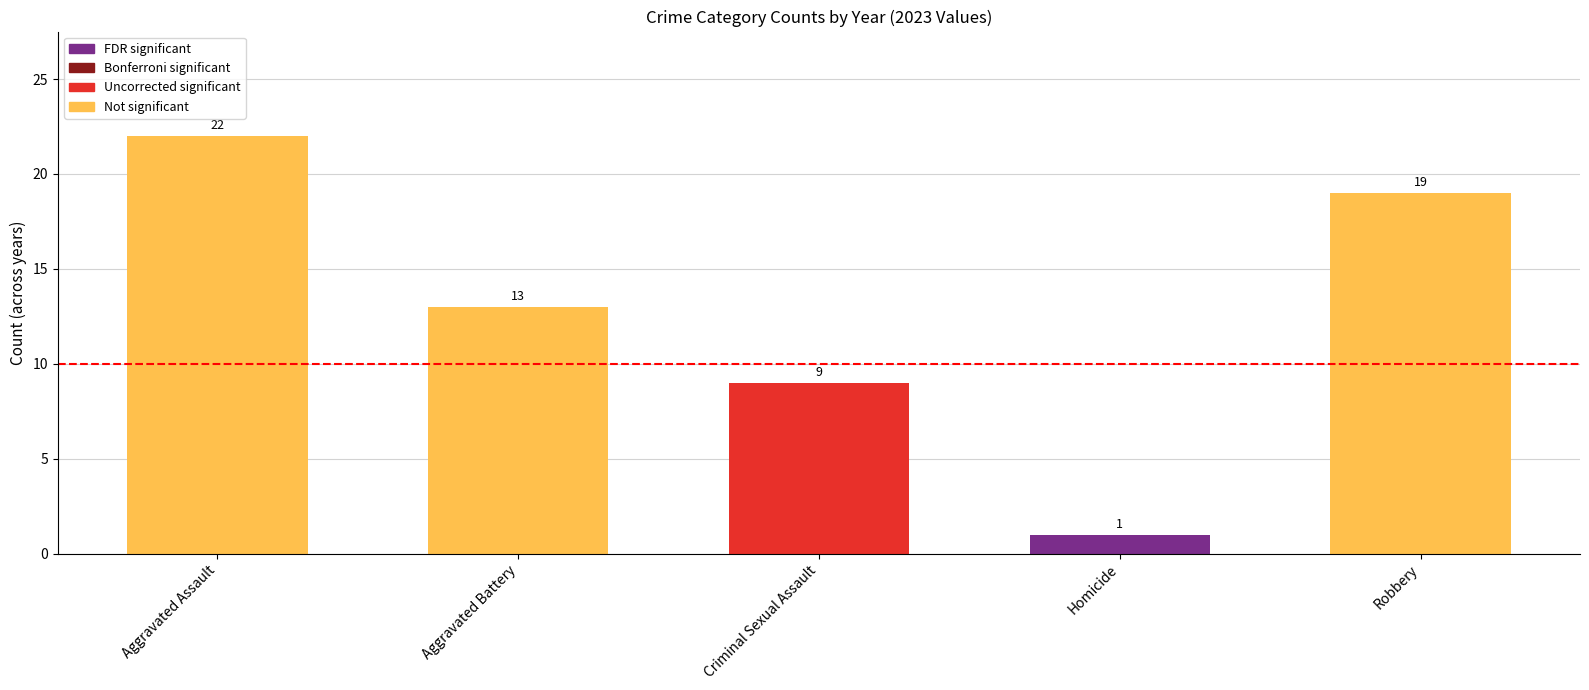

Is it true that the value at Homicide is 1?

True